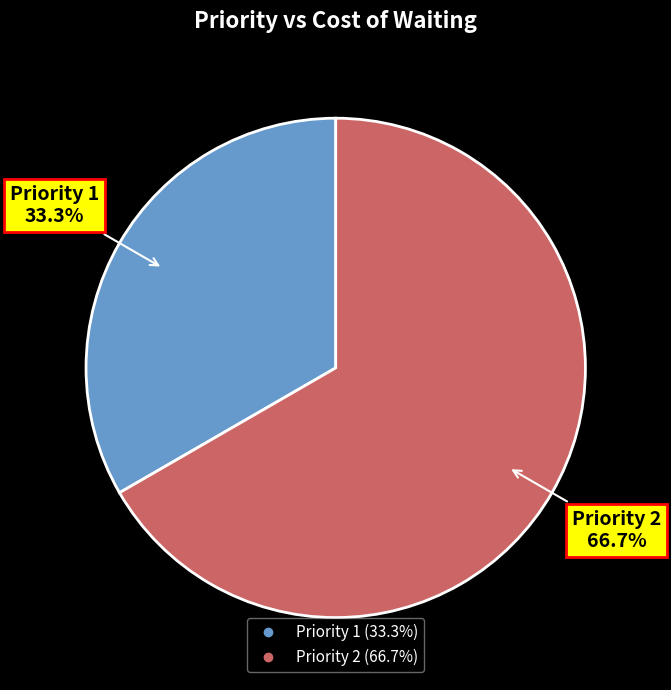

True or false: Priority 2 accounts for 67% of the total.

True